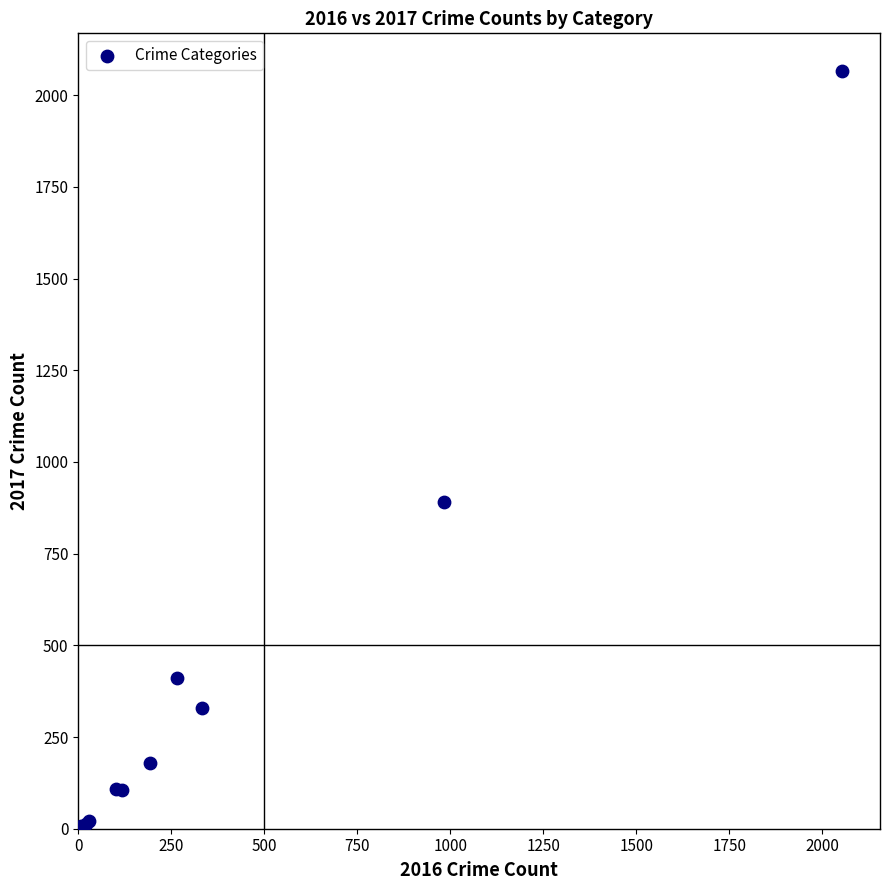

What Y value in the scatter plot is closest to 1037?

892